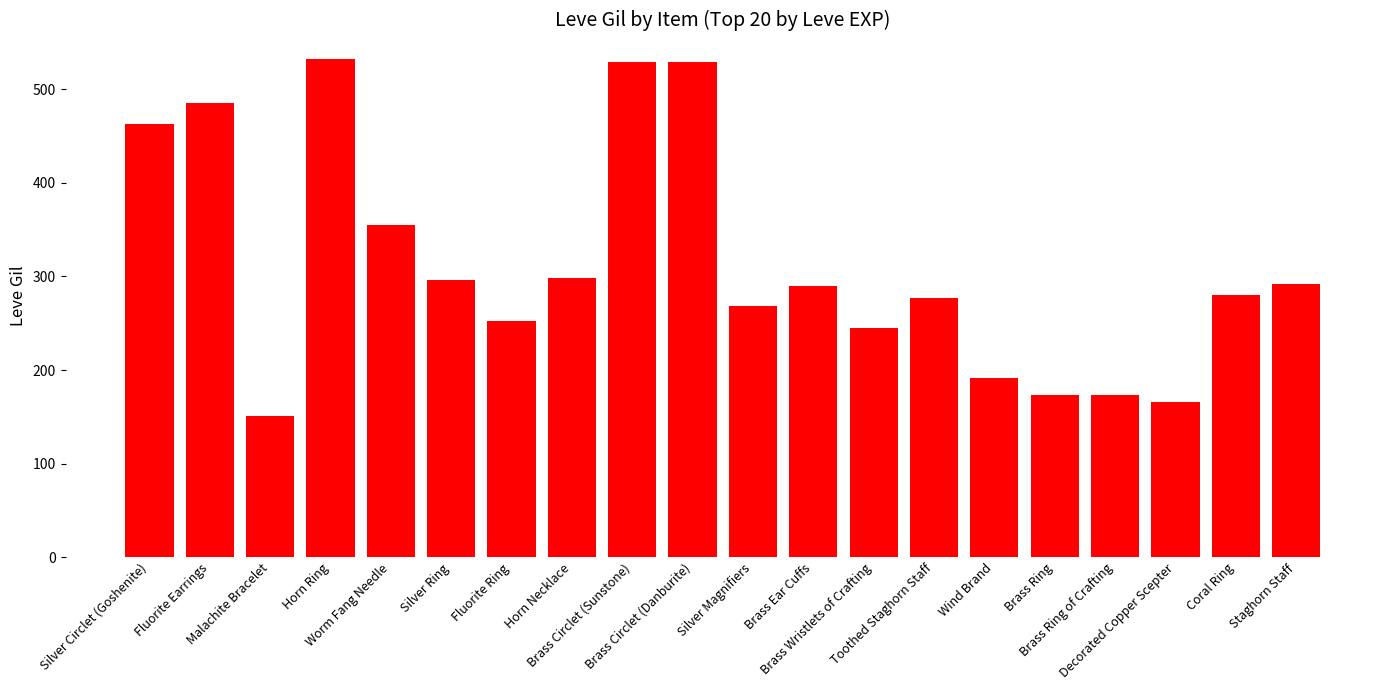

At which category does the chart reach its minimum across all series?

Malachite Bracelet